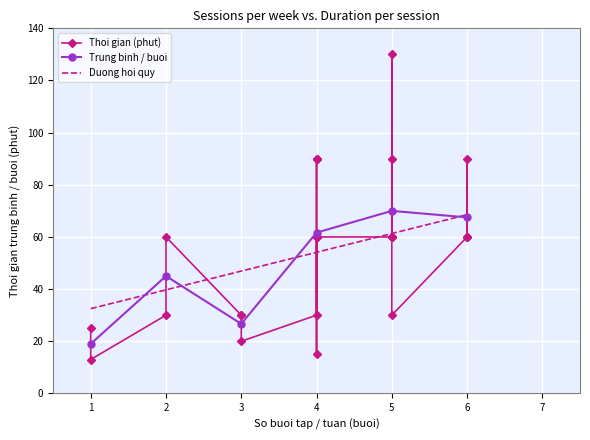

What is the minimum value for Trung binh / buoi?

19.0